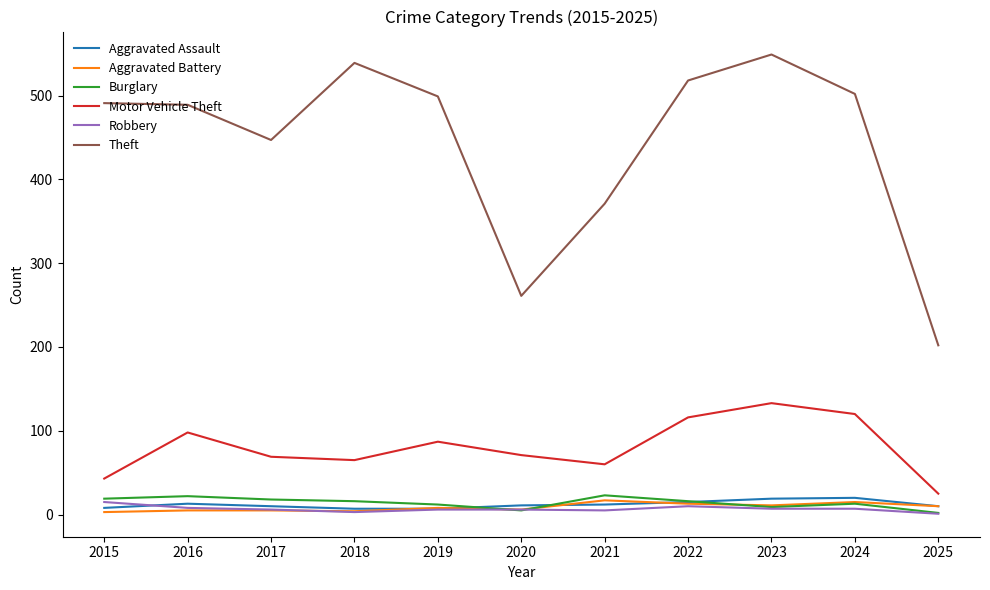

What is the average value of the Burglary series?

14